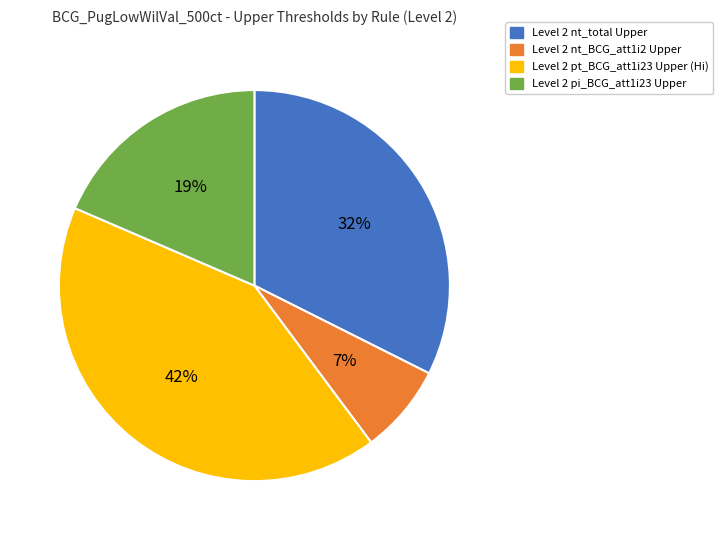

To the nearest percent, what is the average slice percentage?

25%